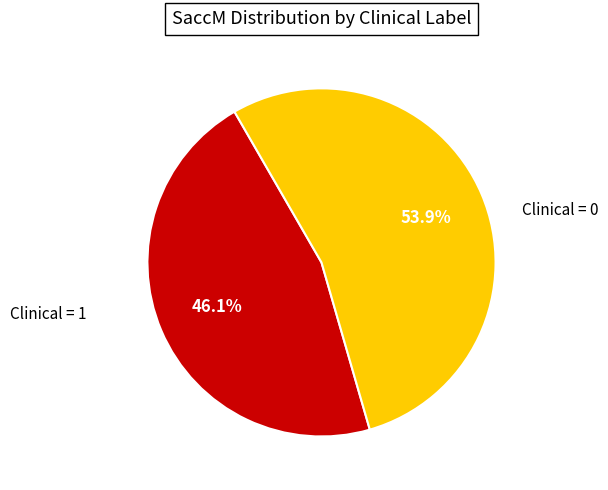

Is there a majority slice in this chart?

Yes